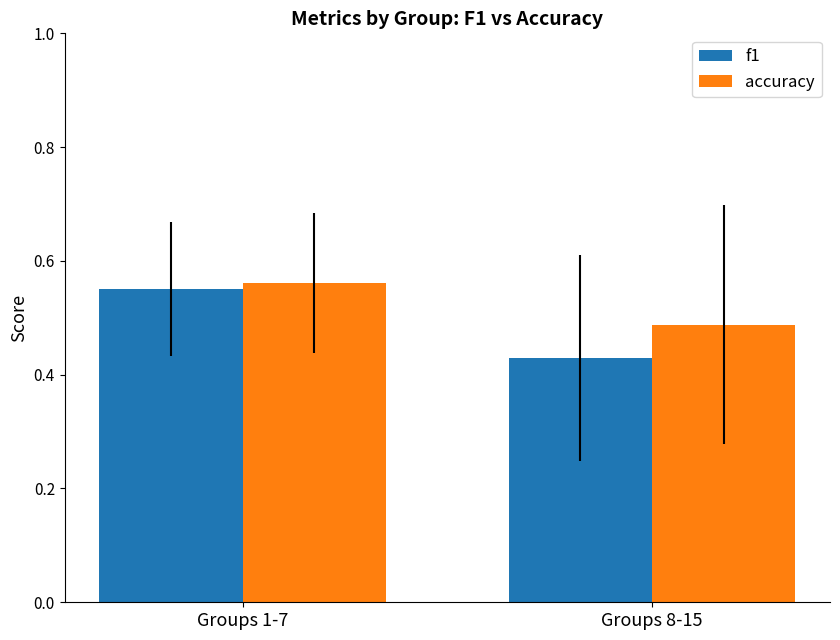

At how many categories does at least one series exceed 0?

2